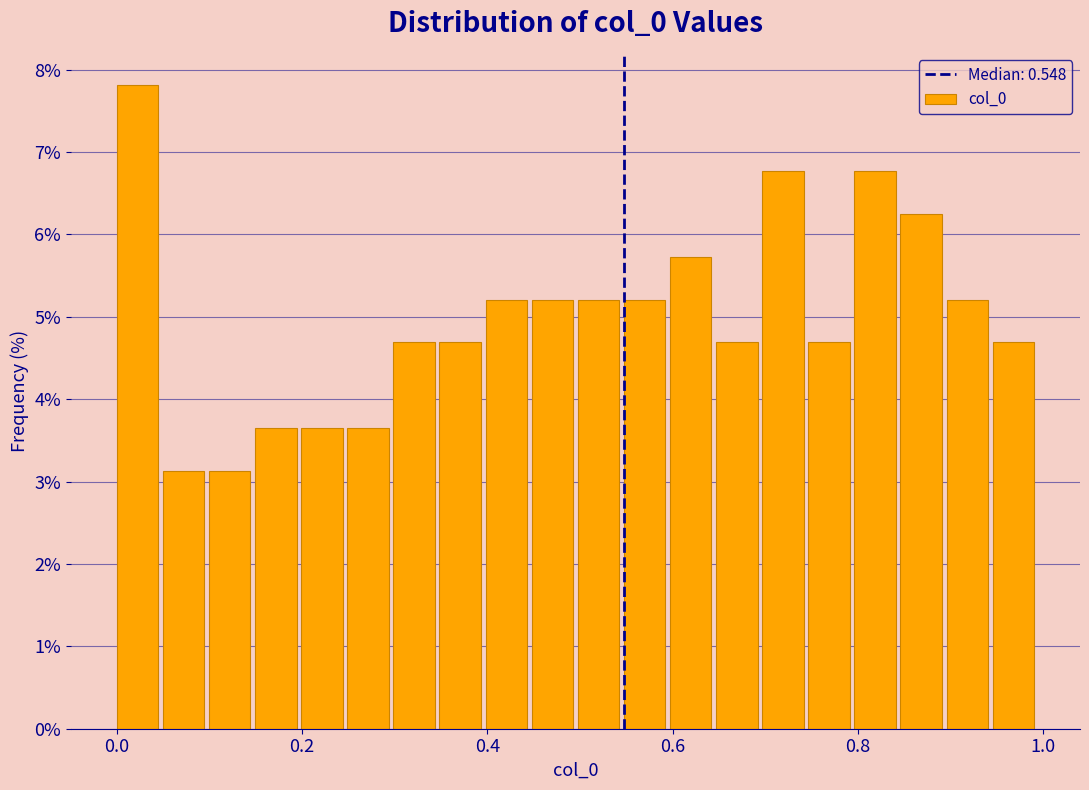

Read against the x-axis, roughly where is the centre of the tallest bar?

0.02